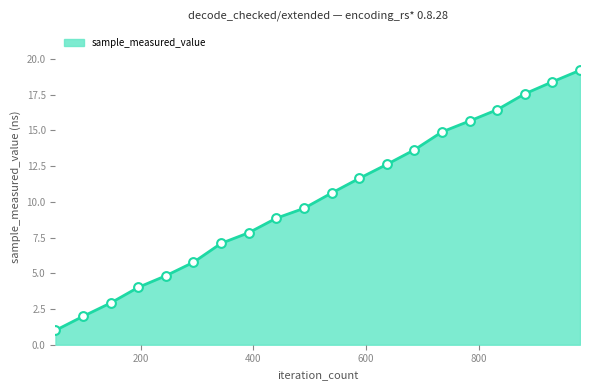

What is the smallest value displayed?

1.0